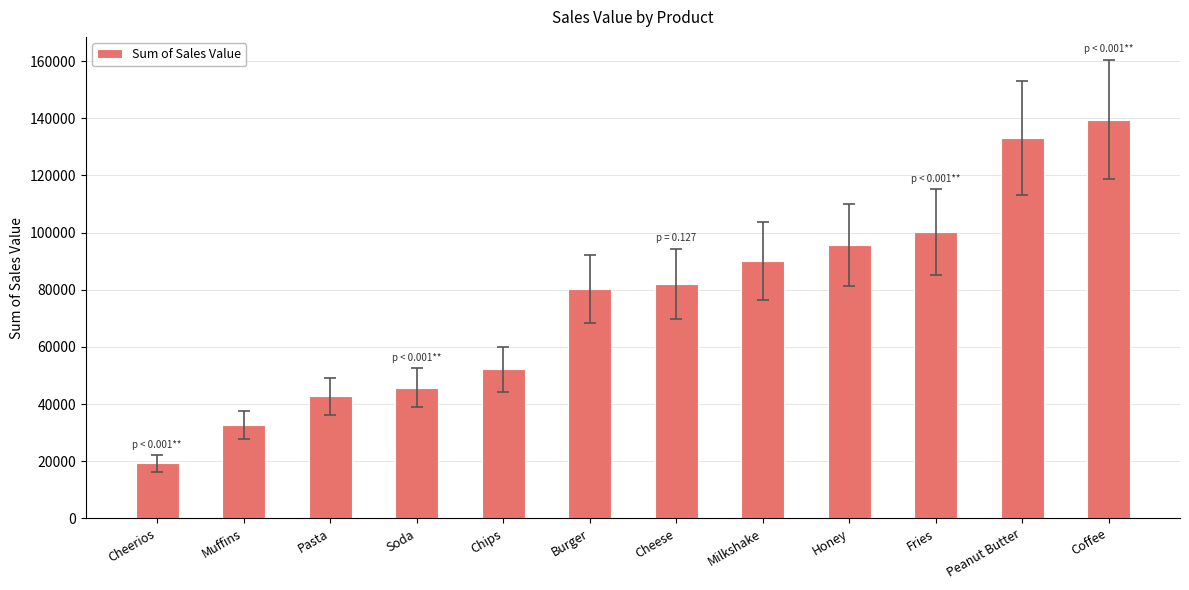

Are the bars horizontal?

No